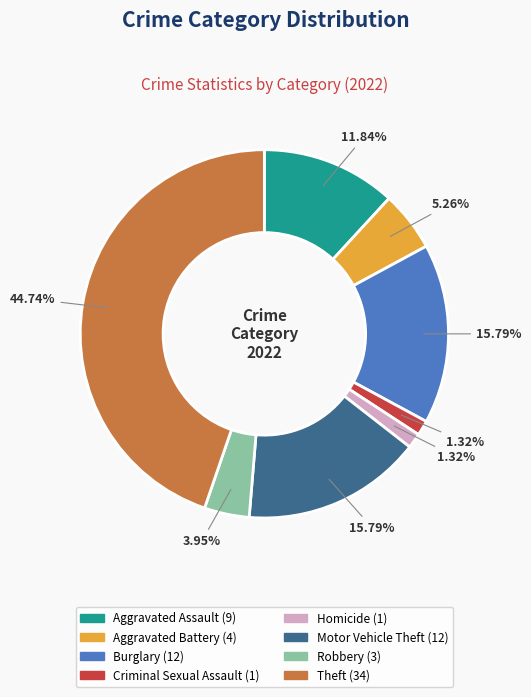

To the nearest percent, what portion does Burglary represent?

16%